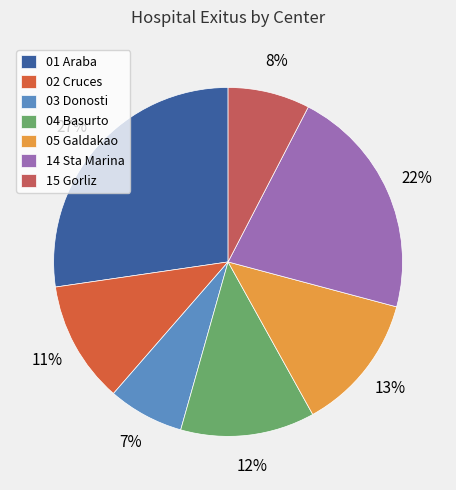

What is the ratio of the value at 02 Cruces to the value at 03 Donosti?

1.6